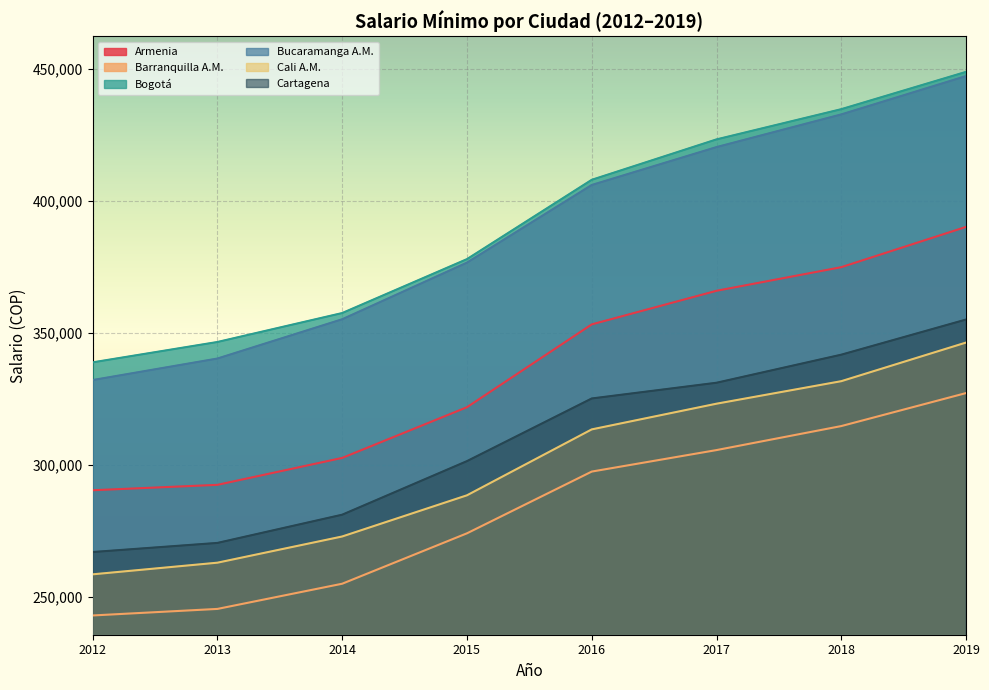

Rank the series at 2015 from highest to lowest value.

Bogotá, Bucaramanga A.M., Armenia, Cartagena, Cali A.M., Barranquilla A.M.